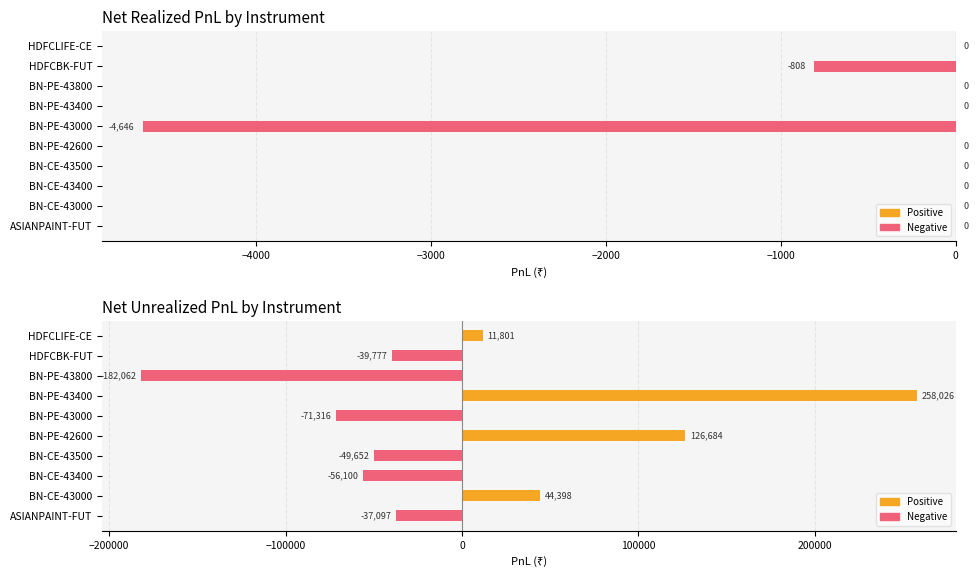

Which series has the widest spread of values?

Unrealized PnL